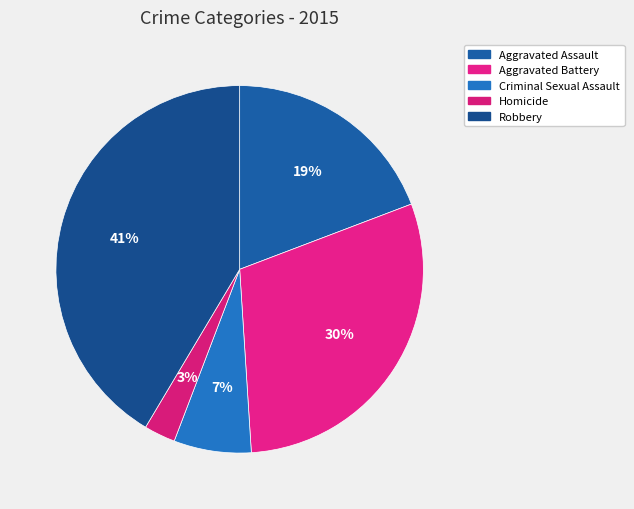

Does Aggravated Assault represent more than half of the total?

No